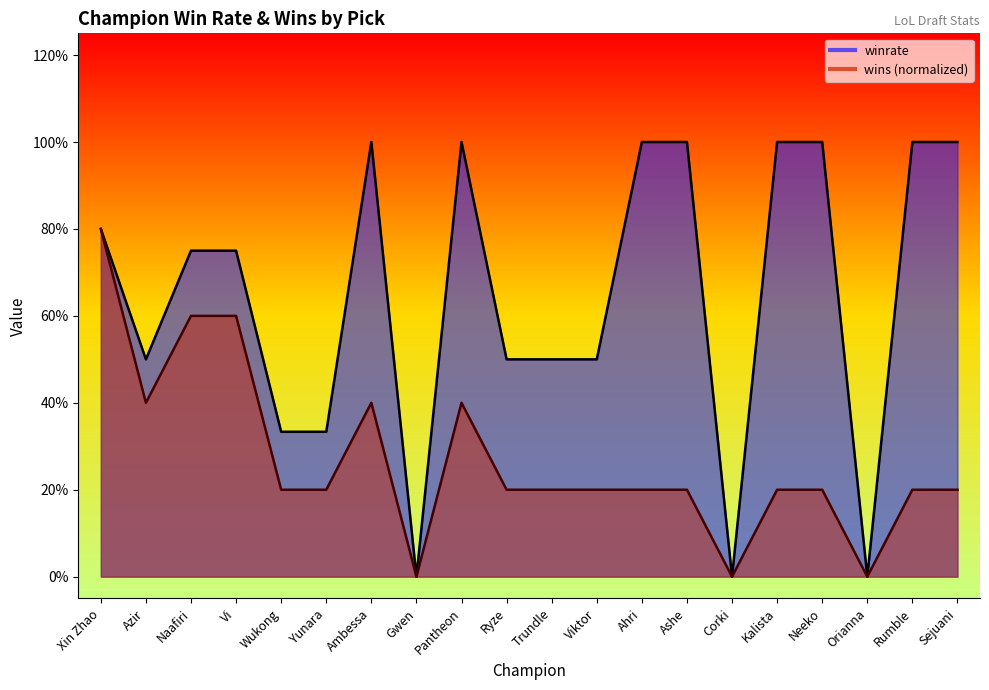

Is it true that wins equals 0.1 at Trundle?

False